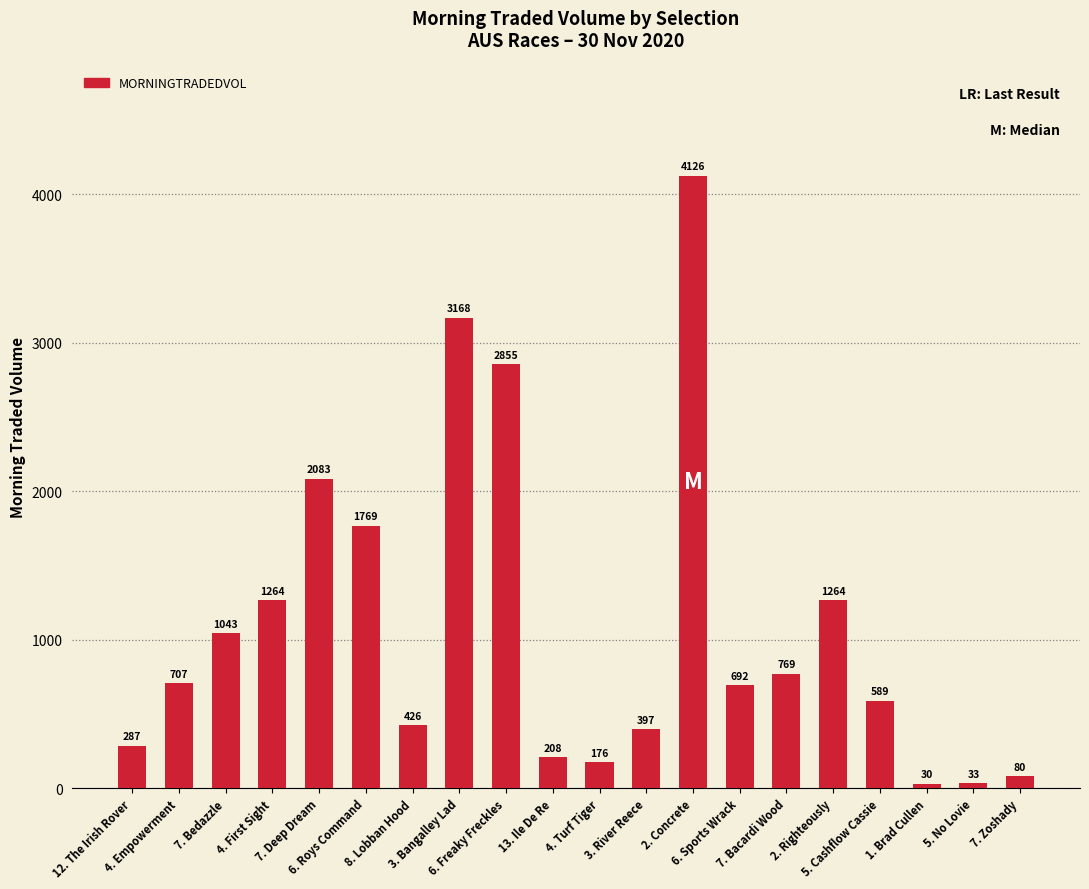

Which label corresponds to the largest value in the chart?

2. Concrete